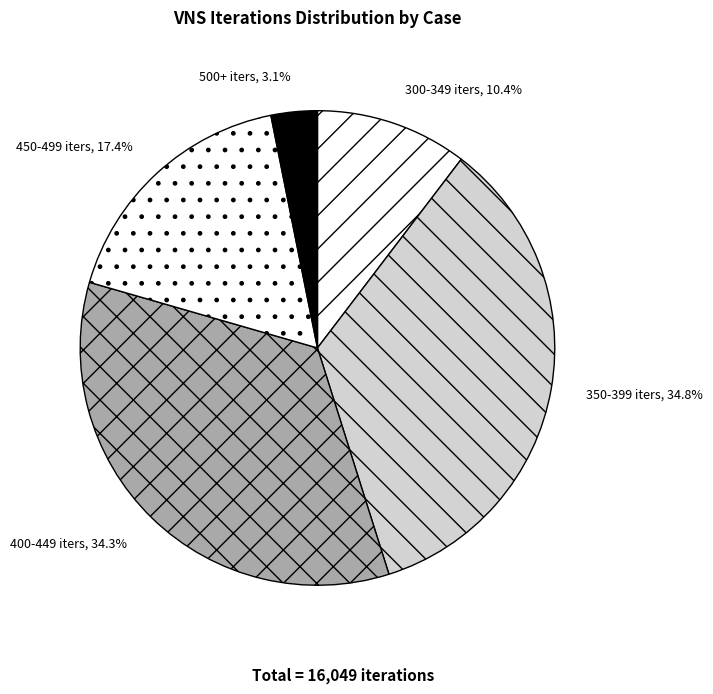

Is there any slice that represents more than half of the pie?

No